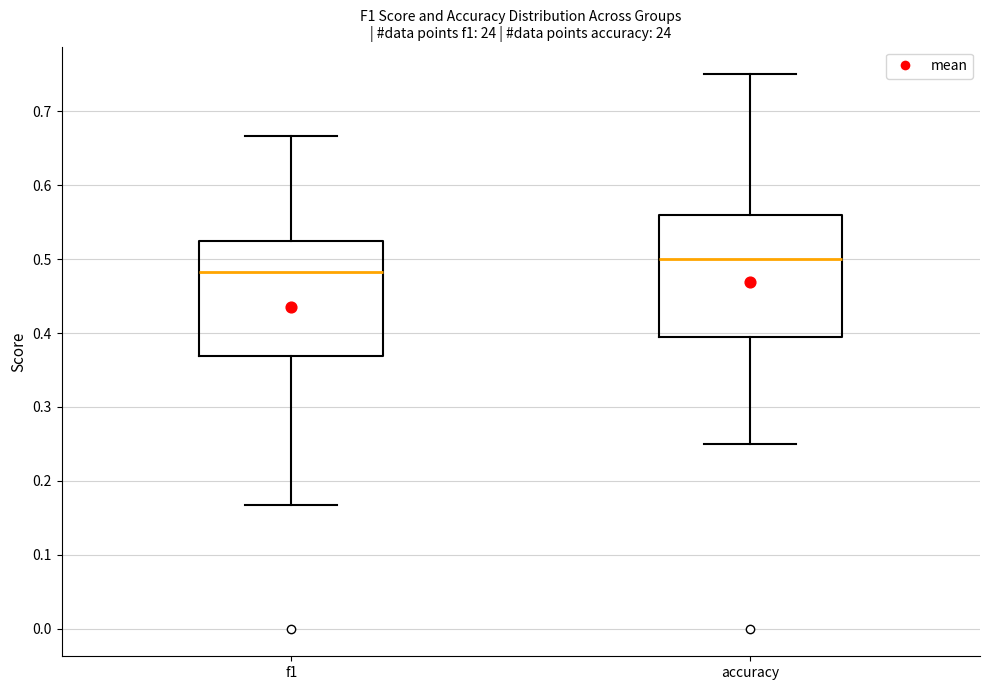

Reading left to right, transcribe this box plot: for each box, give where its median line is, the range the box spans, and where its two whiskers end, as read against the y-axis. The values are not printed on the chart, so give them approximately, as read against the axis.

f1: median 0.48, box 0.37 to 0.52, whiskers 0.17 to 0.67
accuracy: median 0.50, box 0.40 to 0.56, whiskers 0.25 to 0.75